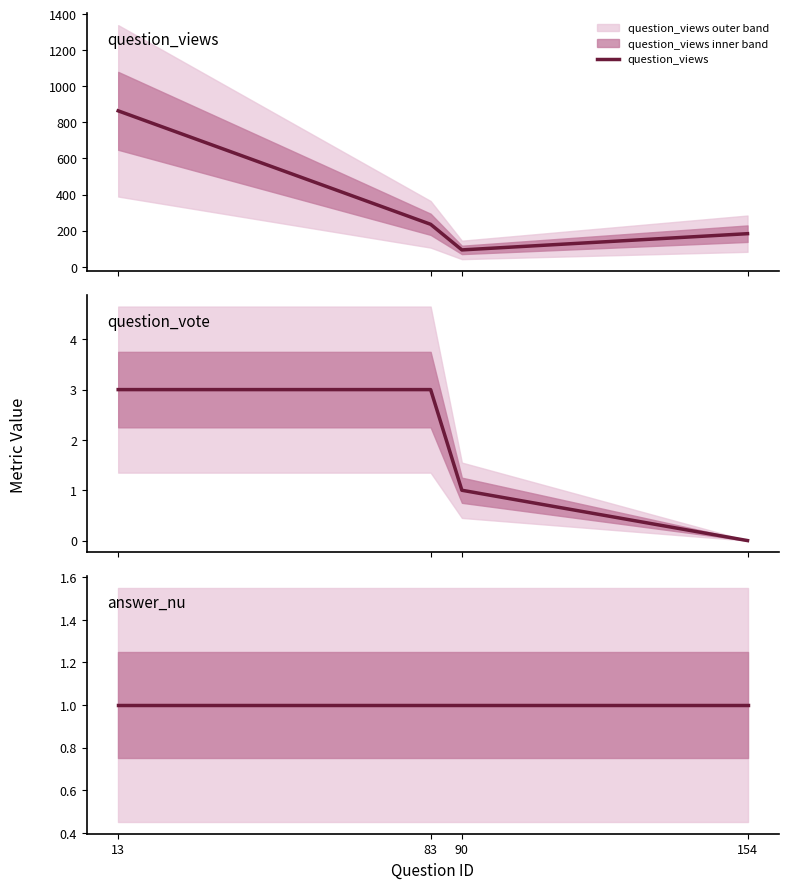

Between 13 and 154, which is larger?

13